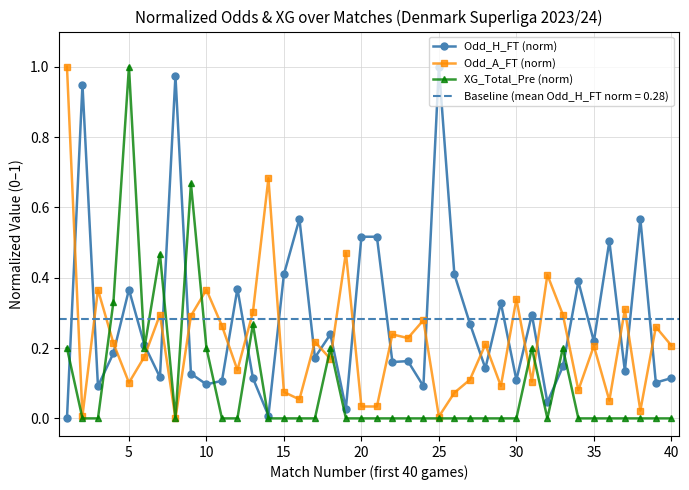

True or false: Odd_A_FT (norm) has more than 0 points higher than both neighbors.

True